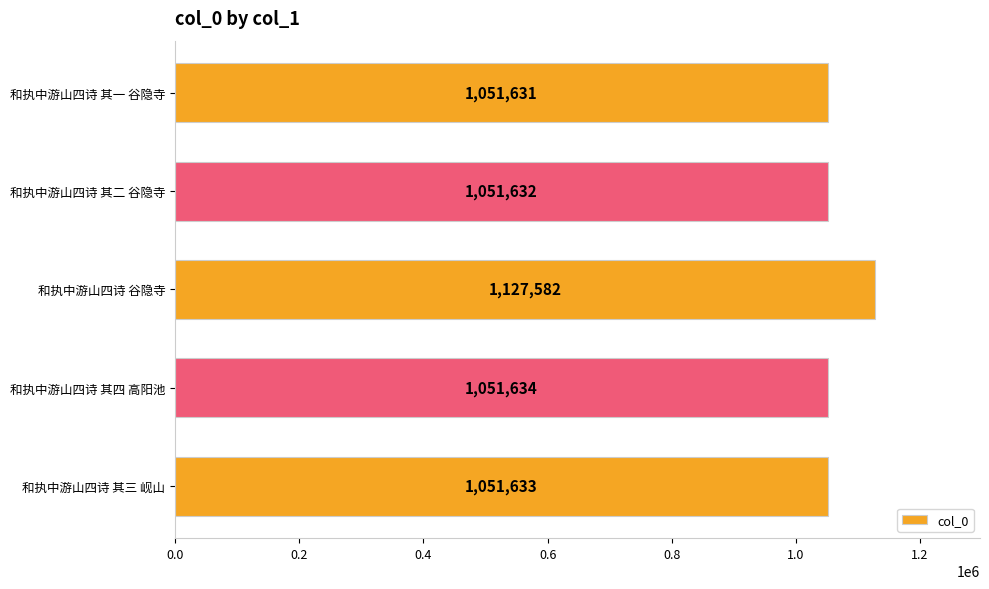

How many data points does each series have?

5